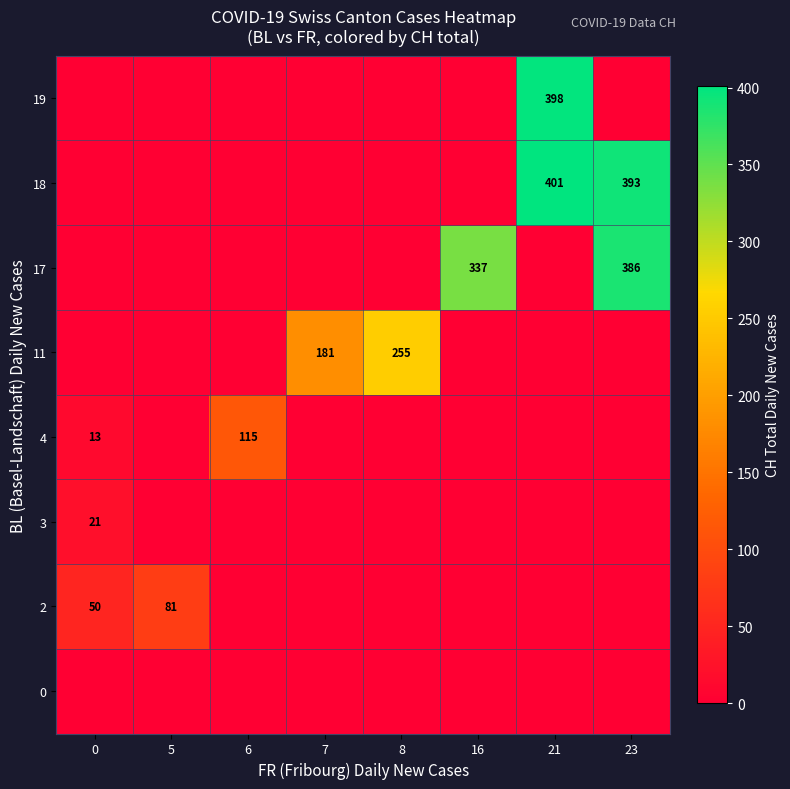

Is it true that 11 equals 386 at 8?

False